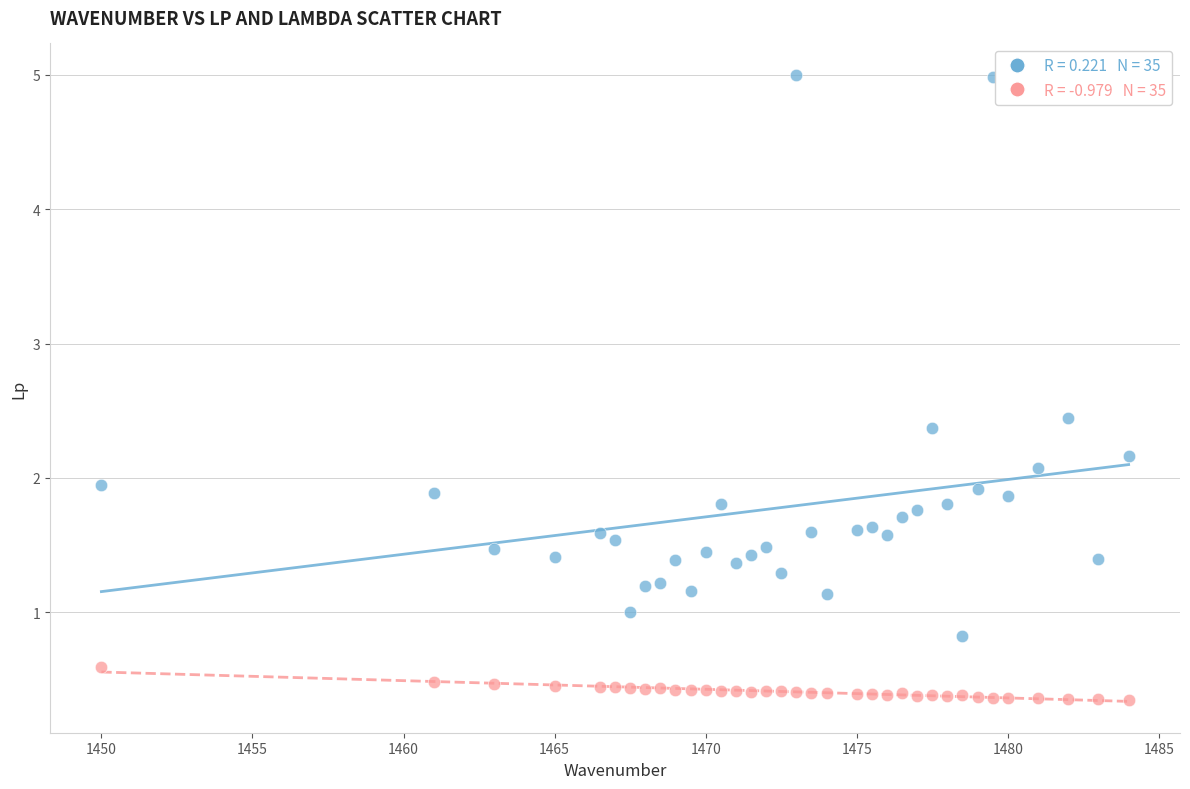

Across all data points, what is the range of Y values (max minus min)?

4.7